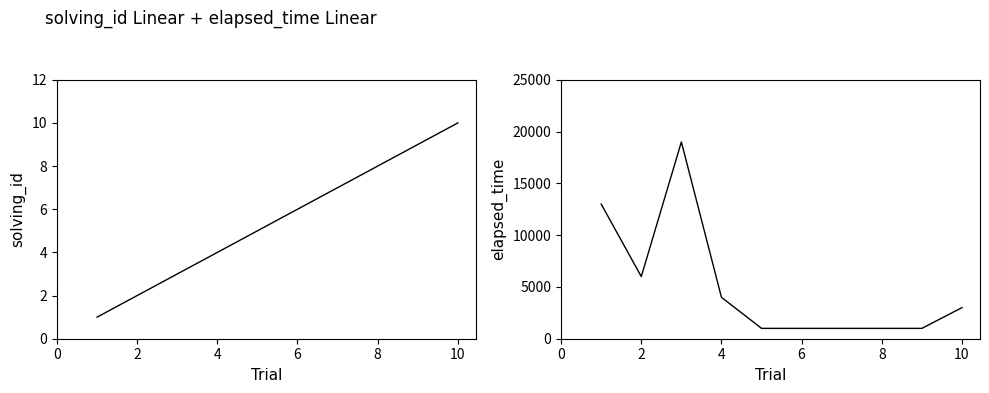

What is the total value across all series at 0?

13001